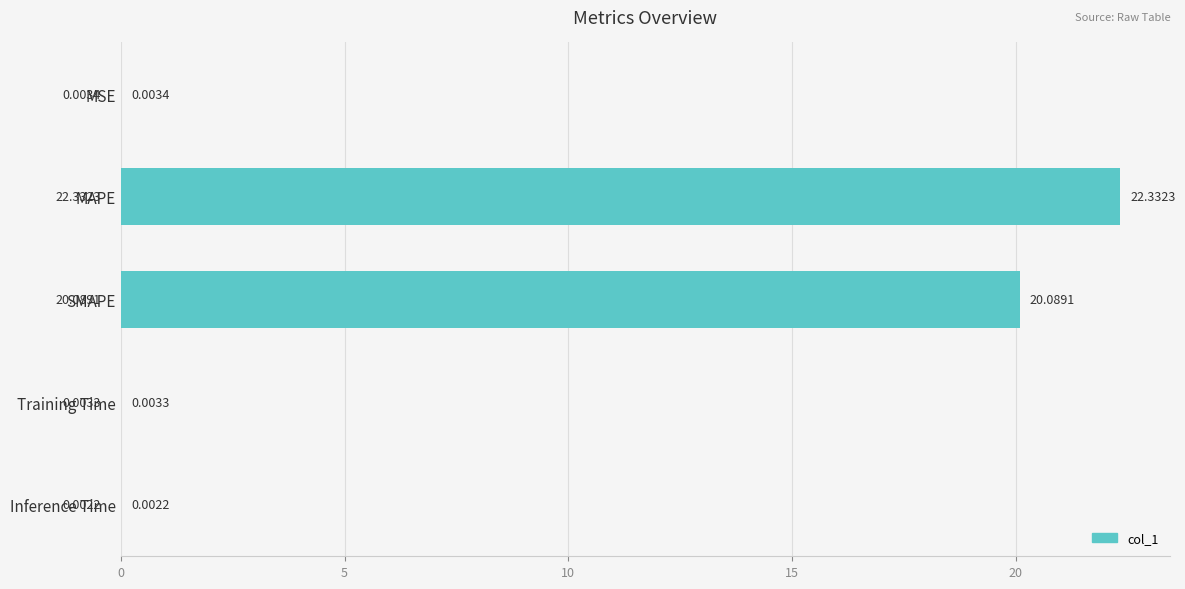

What is the change in value from MAPE to SMAPE?

-2.2